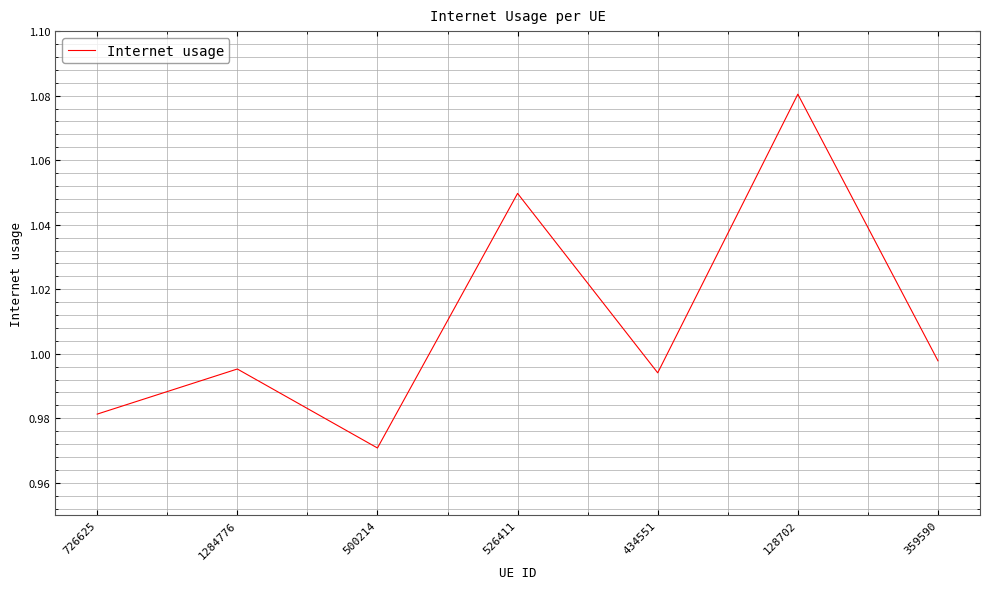

What position from the right is 526411?

4